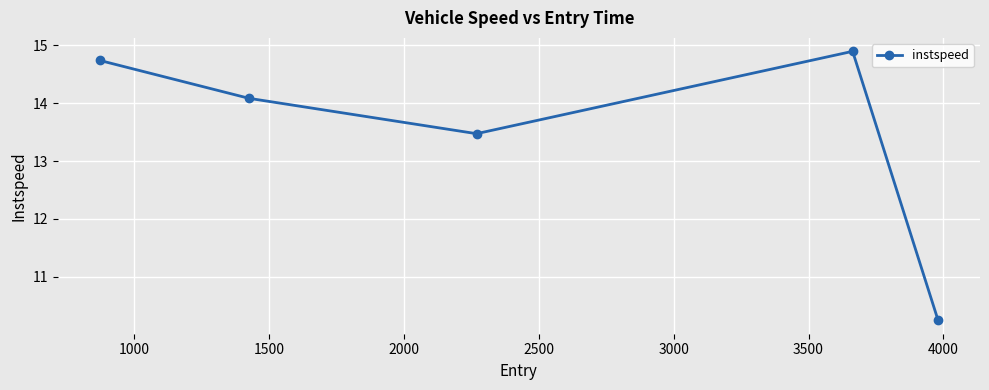

What is the maximum value shown in the chart?

14.9